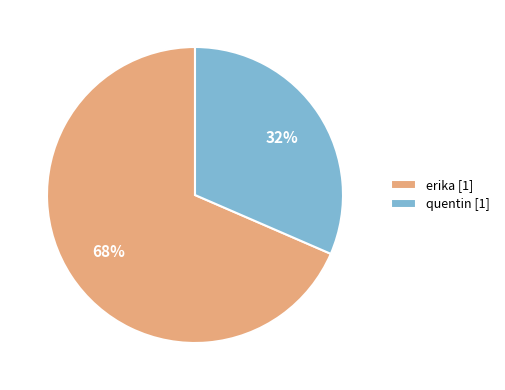

To the nearest percent, what portion does quentin represent?

32%